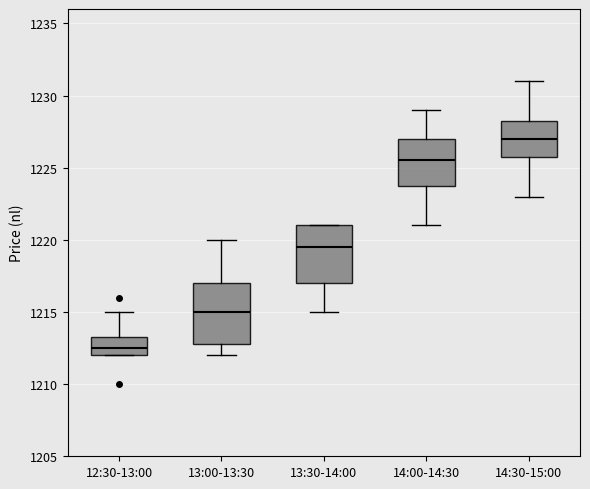

Which box's median line is the lowest?

12:30-13:00